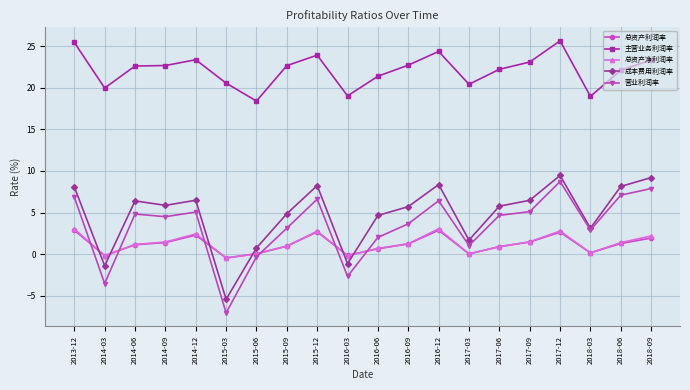

Which series has the widest spread of values?

营业利润率